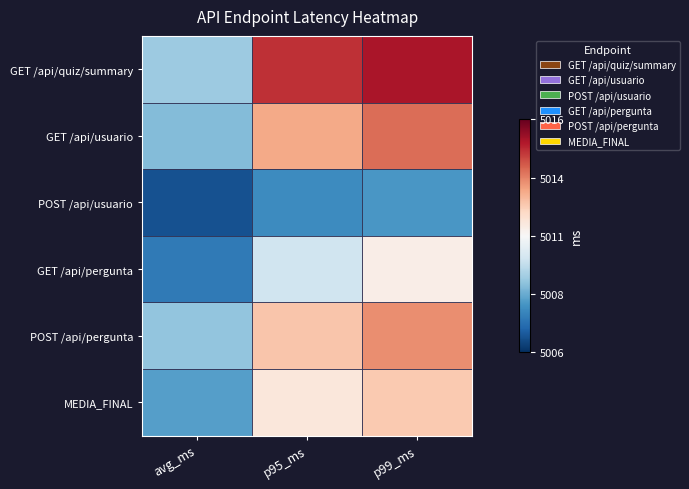

How many data points does each series have?

3